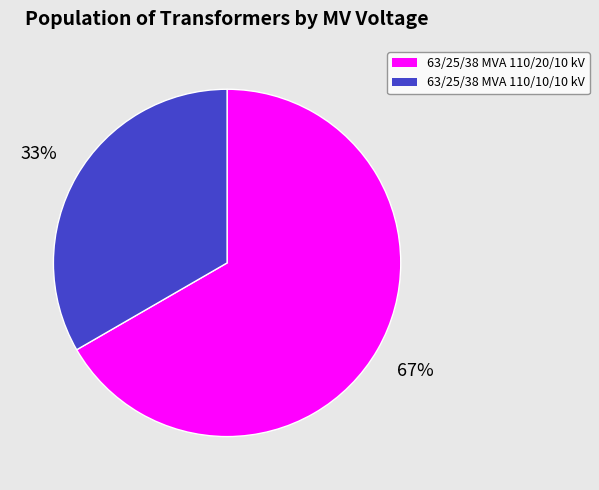

Is 63/25/38 MVA 110/20/10 kV the majority of the pie?

Yes